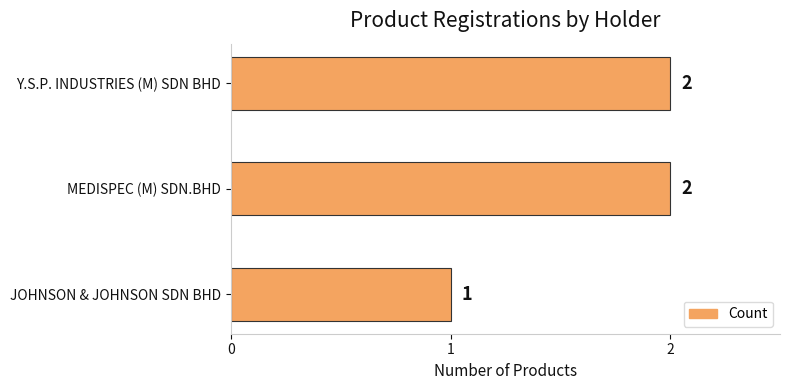

Between Y.S.P. INDUSTRIES (M) SDN BHD and JOHNSON & JOHNSON SDN BHD, which is larger?

Y.S.P. INDUSTRIES (M) SDN BHD